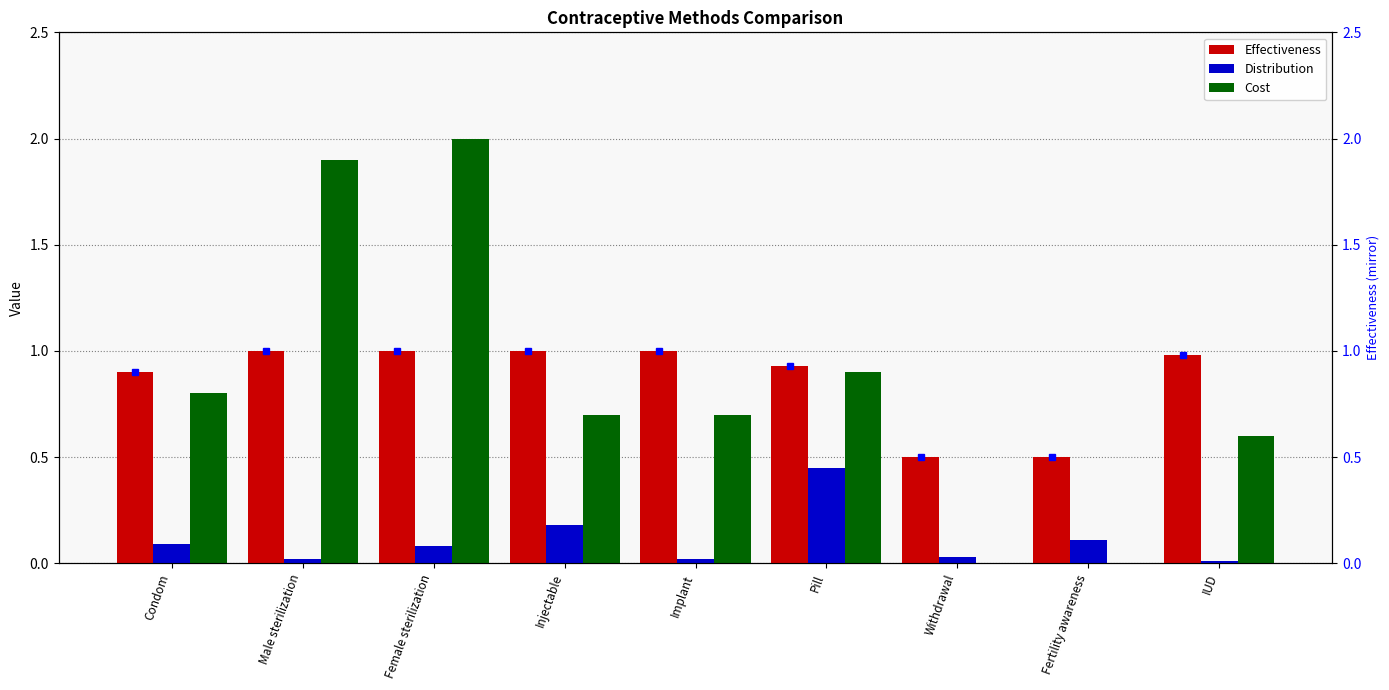

What is the label of the 7th bar from the left?

Withdrawal